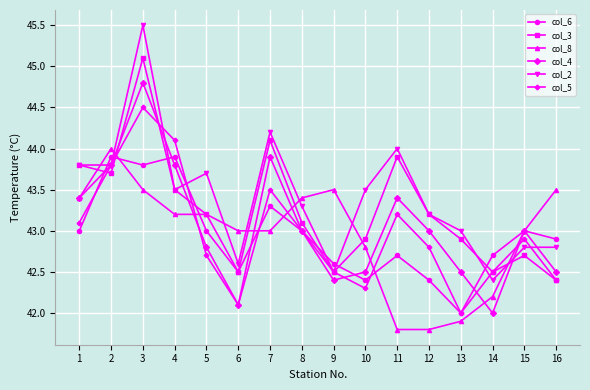

After their last crossing, which series has the higher values: col_6 or col_4?

col_6